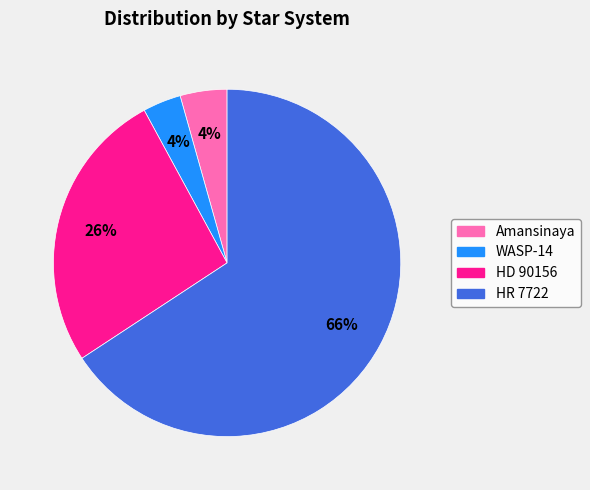

What is the largest slice in the pie chart?

HR 7722